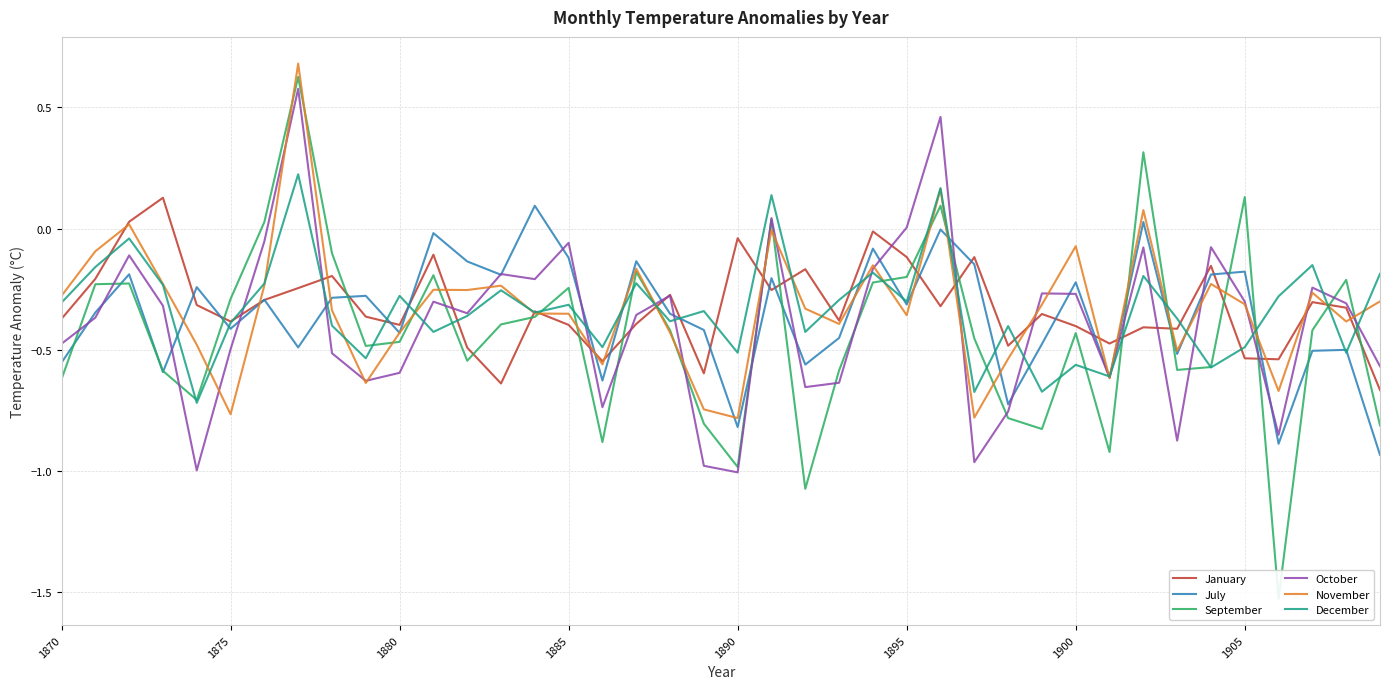

What is the maximum value for November?

0.7